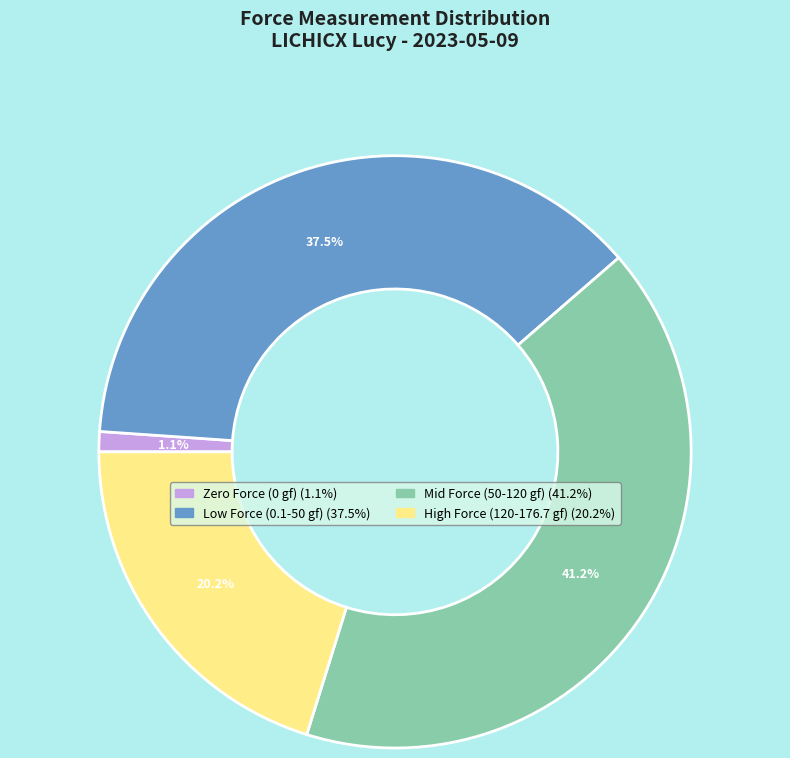

Is there a majority slice in this chart?

No